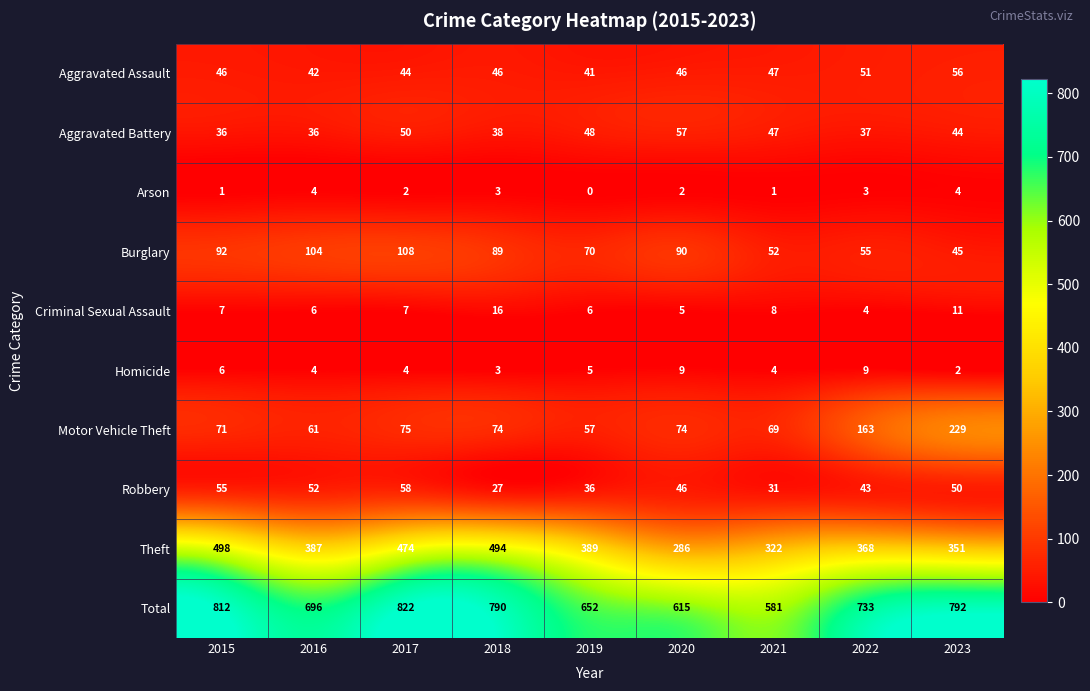

What is the difference between the maximum and minimum values in the Aggravated Battery series?

21